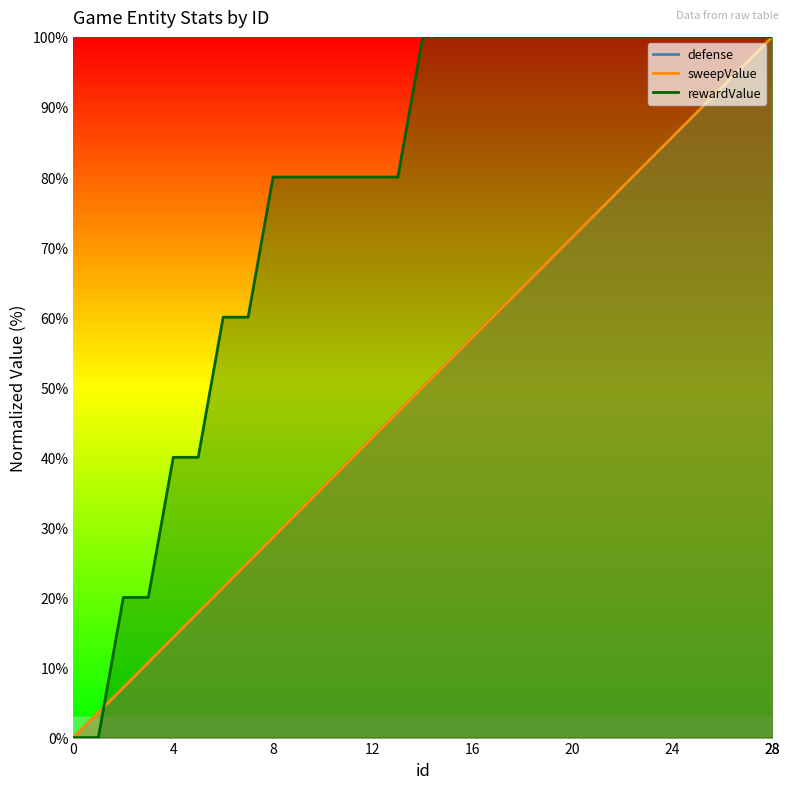

What is the difference between the defense values at 24 and 4?

71.4